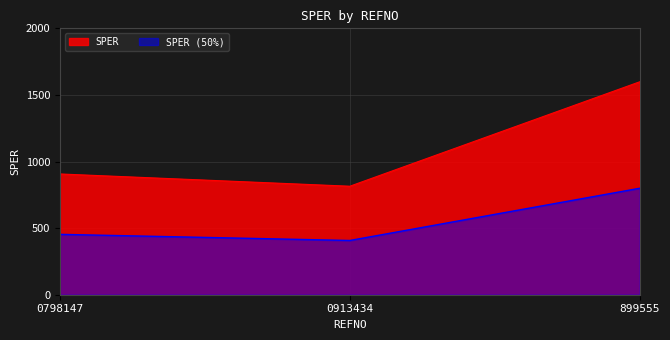

The chart shows a value of 2744.8 at 899555. True or false?

False